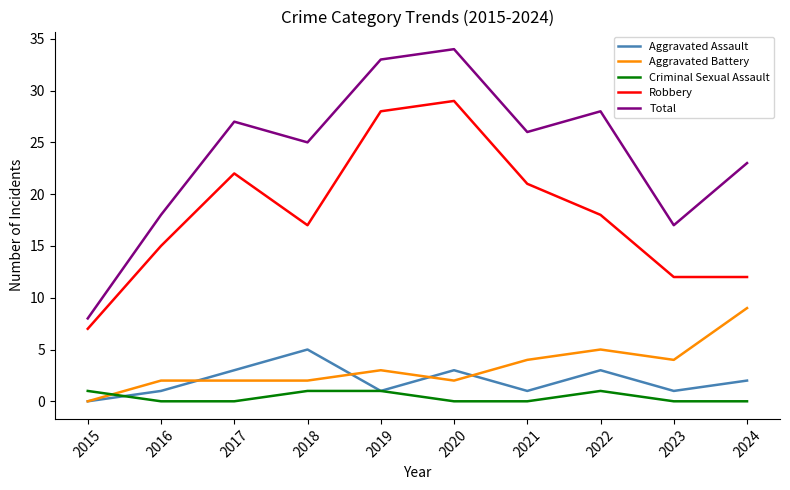

List the series in order of their peak value, highest first.

Total, Robbery, Aggravated Battery, Aggravated Assault, Criminal Sexual Assault